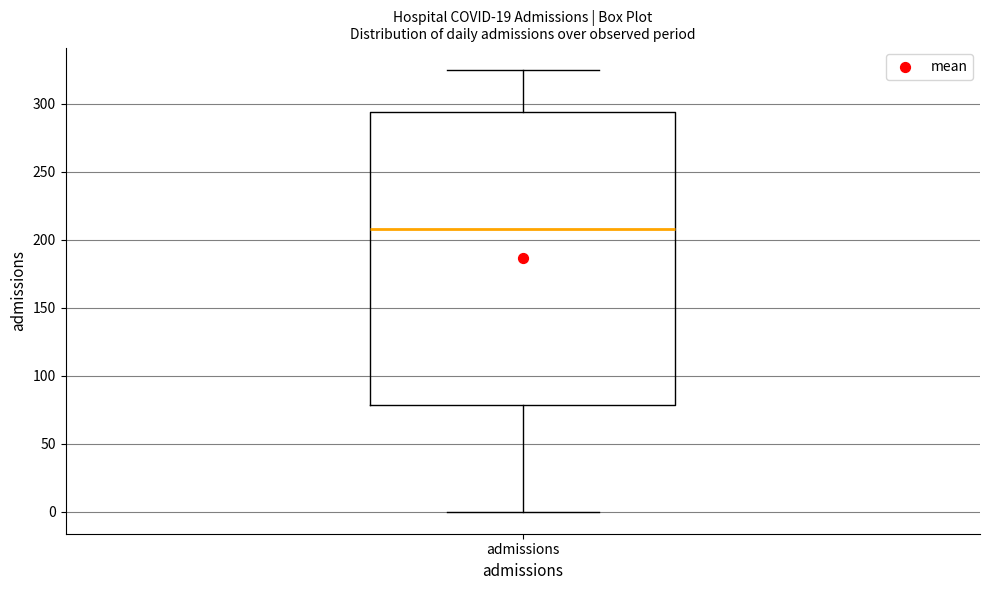

Where does the median line of the box for admissions sit on the y-axis? The values are not printed on the chart, so give them approximately, as read against the axis.

210